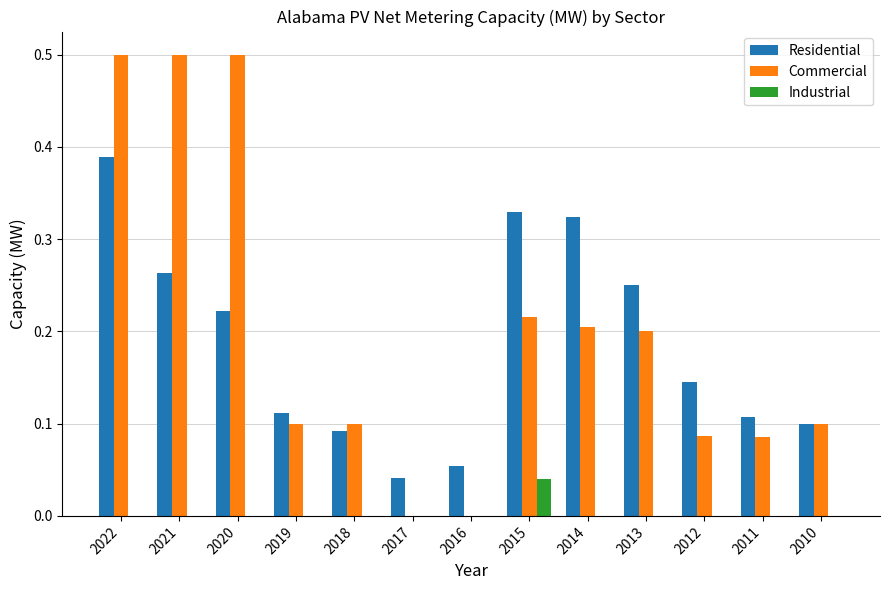

What is the sum of the Commercial values at 2022 and 2021?

1.0